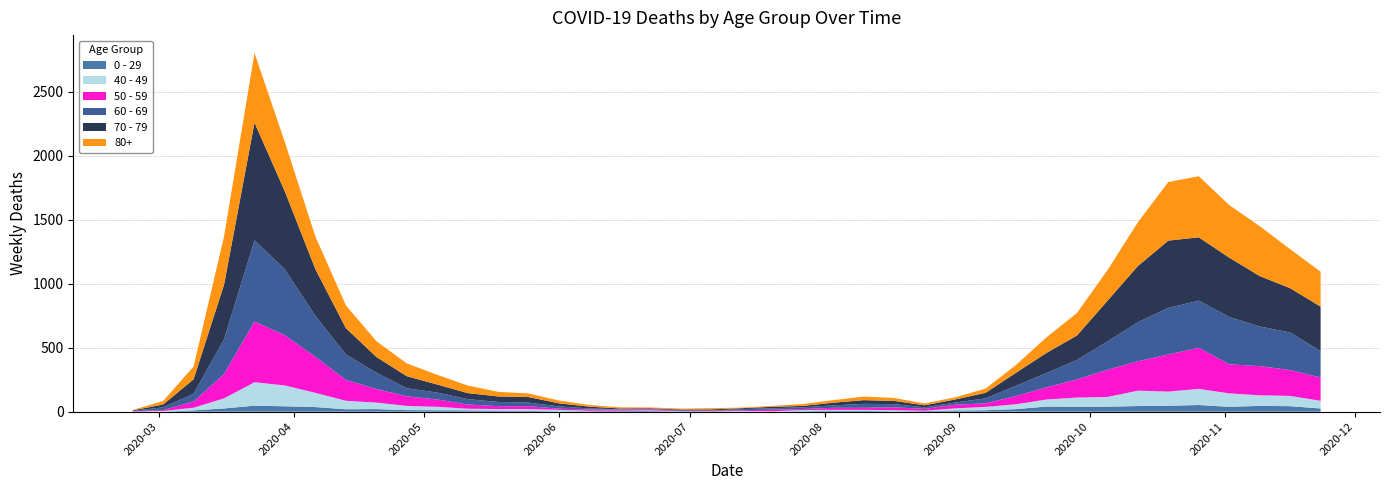

Reading left to right, list all the values displayed in this chart.

80+: 2020-02-24=3	2020-03-02=27	2020-03-09=100	2020-03-16=377	2020-03-23=544	2020-03-30=385	2020-04-06=255	2020-04-13=178	2020-04-20=123	2020-04-27=100	2020-05-04=76	2020-05-11=59	2020-05-18=36	2020-05-25=28	2020-06-01=22	2020-06-08=13	2020-06-15=9	2020-06-22=6	2020-06-29=7	2020-07-06=9	2020-07-13=5	2020-07-20=7	2020-07-27=15	2020-08-03=20	2020-08-10=28	2020-08-17=23	2020-08-24=14	2020-08-31=17	2020-09-07=33	2020-09-14=61	2020-09-21=122	2020-09-28=176	2020-10-05=239	2020-10-12=342	2020-10-19=458	2020-10-26=477	2020-11-02=411	2020-11-09=390	2020-11-16=305	2020-11-23=273
70 - 79: 2020-02-24=4	2020-03-02=22	2020-03-09=113	2020-03-16=427	2020-03-23=920	2020-03-30=608	2020-04-06=365	2020-04-13=206	2020-04-20=123	2020-04-27=94	2020-05-04=63	2020-05-11=47	2020-05-18=43	2020-05-25=43	2020-06-01=24	2020-06-08=14	2020-06-15=6	2020-06-22=5	2020-06-29=5	2020-07-06=8	2020-07-13=7	2020-07-20=11	2020-07-27=11	2020-08-03=21	2020-08-10=29	2020-08-17=25	2020-08-24=16	2020-08-31=24	2020-09-07=43	2020-09-14=102	2020-09-21=157	2020-09-28=191	2020-10-05=318	2020-10-12=439	2020-10-19=526	2020-10-26=495	2020-11-02=464	2020-11-09=394	2020-11-16=346	2020-11-23=348
60 - 69: 2020-02-24=2	2020-03-02=22	2020-03-09=61	2020-03-16=272	2020-03-23=634	2020-03-30=514	2020-04-06=320	2020-04-13=199	2020-04-20=128	2020-04-27=63	2020-05-04=54	2020-05-11=42	2020-05-18=33	2020-05-25=28	2020-06-01=18	2020-06-08=8	2020-06-15=3	2020-06-22=3	2020-06-29=6	2020-07-06=3	2020-07-13=8	2020-07-20=12	2020-07-27=13	2020-08-03=19	2020-08-10=31	2020-08-17=25	2020-08-24=12	2020-08-31=17	2020-09-07=39	2020-09-14=80	2020-09-21=112	2020-09-28=152	2020-10-05=221	2020-10-12=305	2020-10-19=364	2020-10-26=368	2020-11-02=370	2020-11-09=310	2020-11-16=294	2020-11-23=206
50 - 59: 2020-02-24=3	2020-03-02=7	2020-03-09=48	2020-03-16=190	2020-03-23=475	2020-03-30=392	2020-04-06=281	2020-04-13=163	2020-04-20=106	2020-04-27=75	2020-05-04=57	2020-05-11=33	2020-05-18=23	2020-05-25=23	2020-06-01=9	2020-06-08=10	2020-06-15=8	2020-06-22=9	2020-06-29=3	2020-07-06=5	2020-07-13=6	2020-07-20=12	2020-07-27=8	2020-08-03=16	2020-08-10=16	2020-08-17=22	2020-08-24=15	2020-08-31=28	2020-09-07=28	2020-09-14=64	2020-09-21=95	2020-09-28=142	2020-10-05=212	2020-10-12=230	2020-10-19=290	2020-10-26=322	2020-11-02=227	2020-11-09=228	2020-11-16=202	2020-11-23=182
40 - 49: 2020-02-24=0	2020-03-02=5	2020-03-09=21	2020-03-16=79	2020-03-23=183	2020-03-30=163	2020-04-06=111	2020-04-13=66	2020-04-20=51	2020-04-27=33	2020-05-04=27	2020-05-11=13	2020-05-18=12	2020-05-25=14	2020-06-01=12	2020-06-08=3	2020-06-15=2	2020-06-22=5	2020-06-29=1	2020-07-06=1	2020-07-13=4	2020-07-20=2	2020-07-27=10	2020-08-03=8	2020-08-10=8	2020-08-17=10	2020-08-24=2	2020-08-31=17	2020-09-07=26	2020-09-14=38	2020-09-21=55	2020-09-28=72	2020-10-05=76	2020-10-12=120	2020-10-19=111	2020-10-26=126	2020-11-02=105	2020-11-09=83	2020-11-16=80	2020-11-23=60
0 - 29: 2020-02-24=1	2020-03-02=0	2020-03-09=10	2020-03-16=25	2020-03-23=47	2020-03-30=42	2020-04-06=36	2020-04-13=19	2020-04-20=20	2020-04-27=12	2020-05-04=11	2020-05-11=10	2020-05-18=8	2020-05-25=6	2020-06-01=2	2020-06-08=4	2020-06-15=6	2020-06-22=5	2020-06-29=2	2020-07-06=1	2020-07-13=2	2020-07-20=1	2020-07-27=3	2020-08-03=6	2020-08-10=6	2020-08-17=2	2020-08-24=5	2020-08-31=9	2020-09-07=11	2020-09-14=20	2020-09-21=40	2020-09-28=38	2020-10-05=39	2020-10-12=44	2020-10-19=46	2020-10-26=52	2020-11-02=38	2020-11-09=45	2020-11-16=43	2020-11-23=25